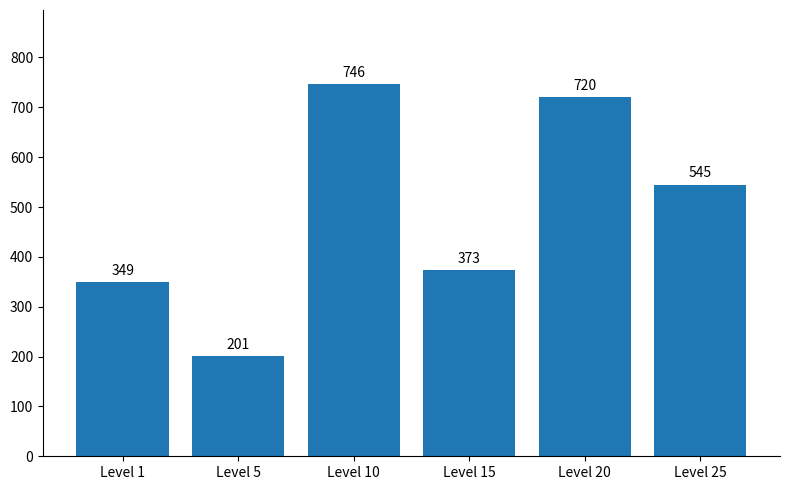

What is the value of the 3rd bar from the left?

746